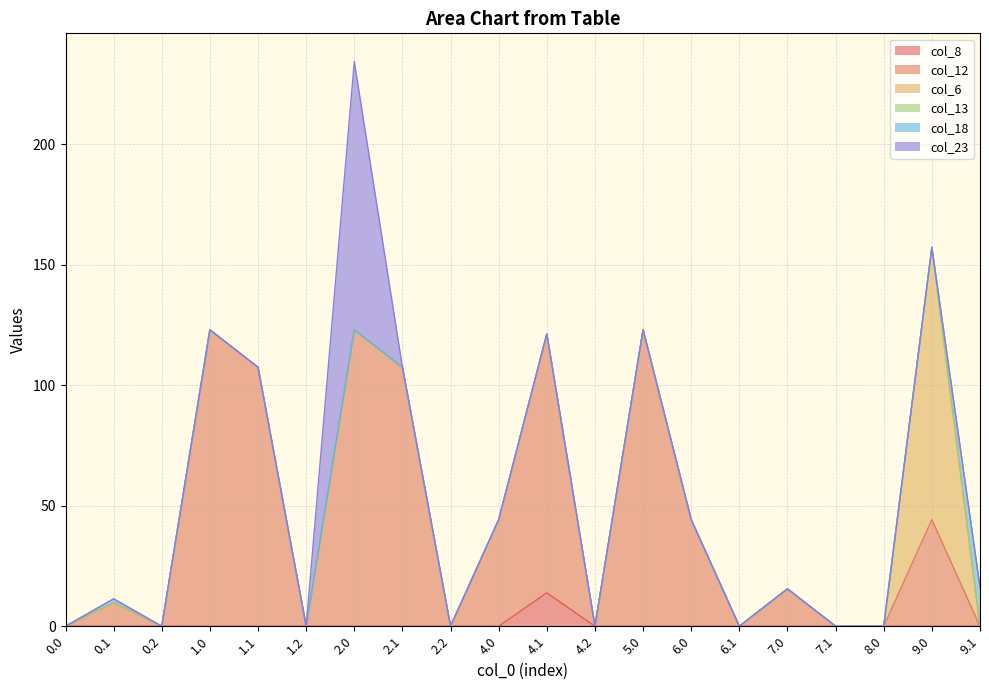

At which category is the sum across all series the highest?

2.0